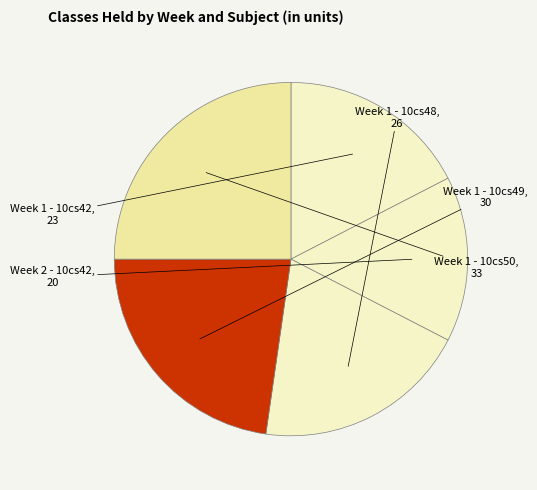

Count the number of slices in the pie.

5